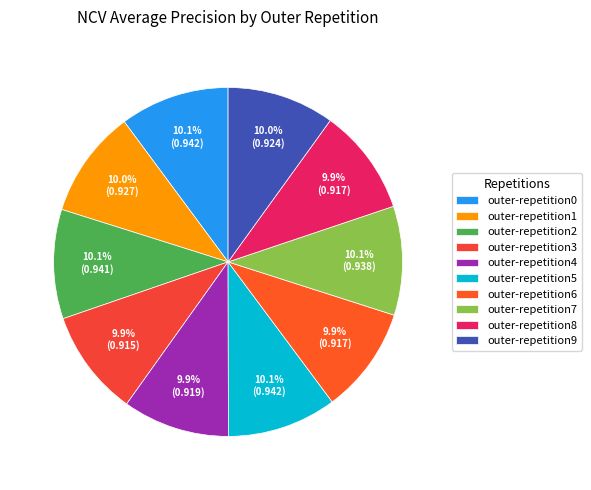

How many segments does this pie chart have?

10